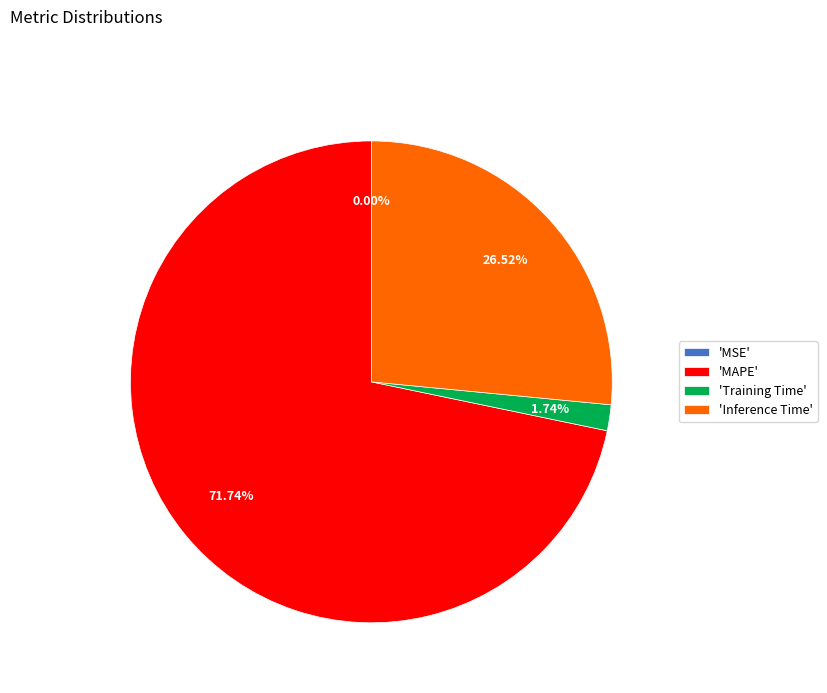

Which slice represents more than half of the pie?

'MAPE'